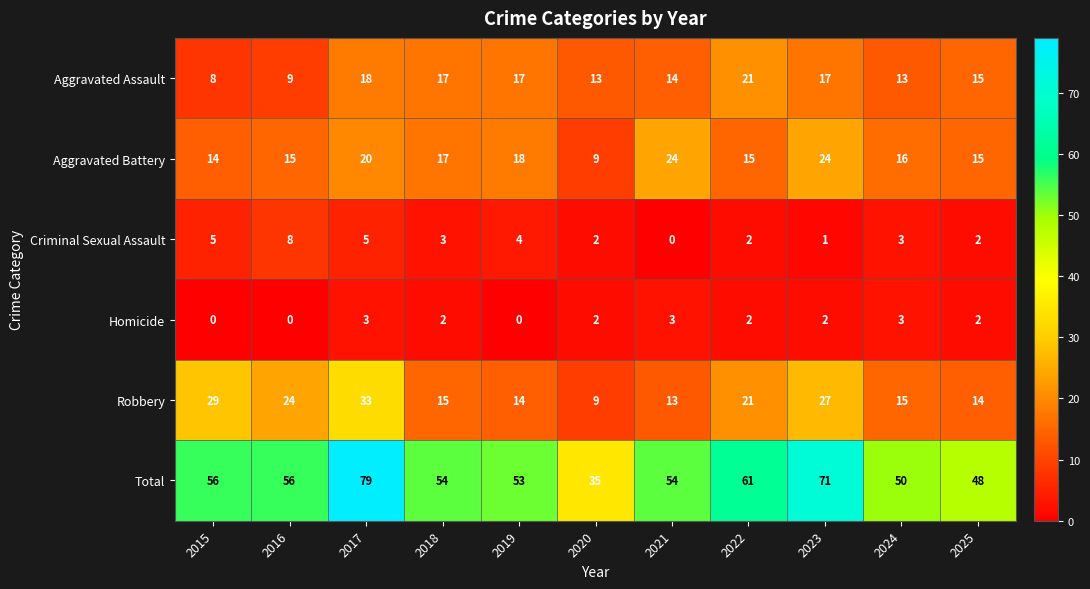

What is the spread (max minus min) of values at 2017?

76